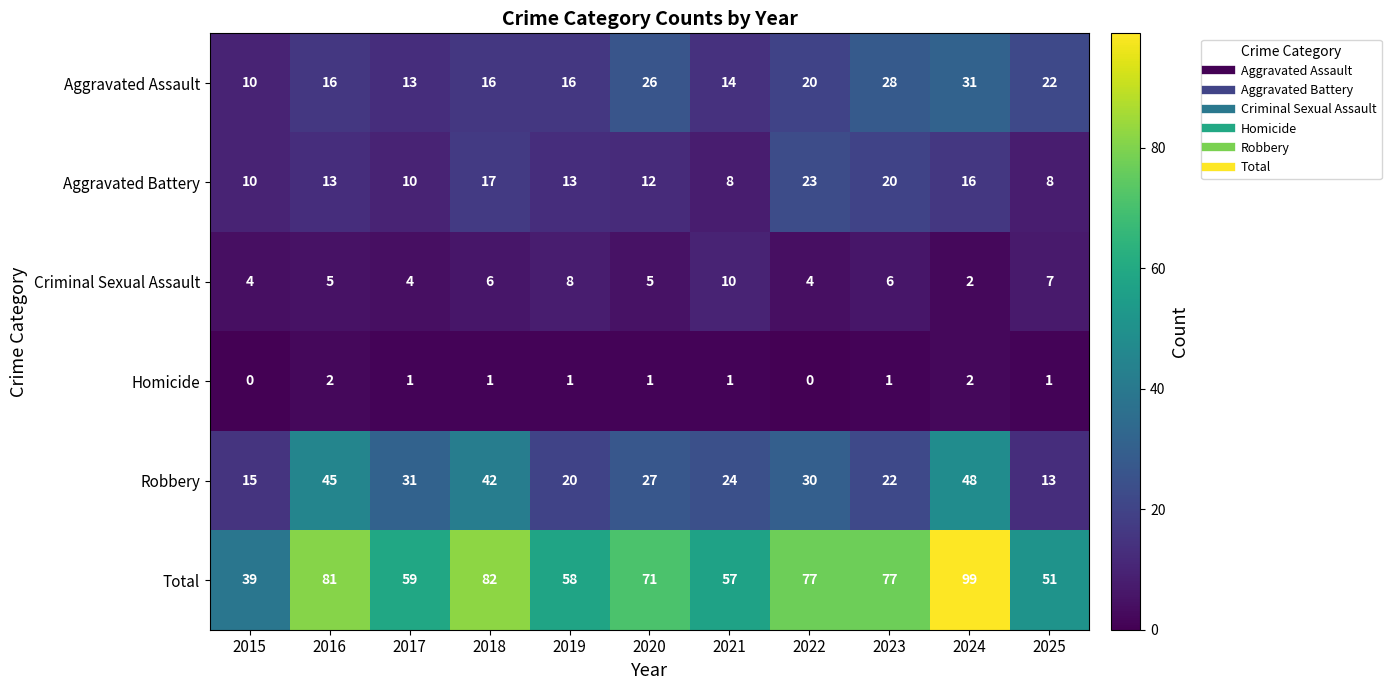

How many categories are shown in the chart?

11